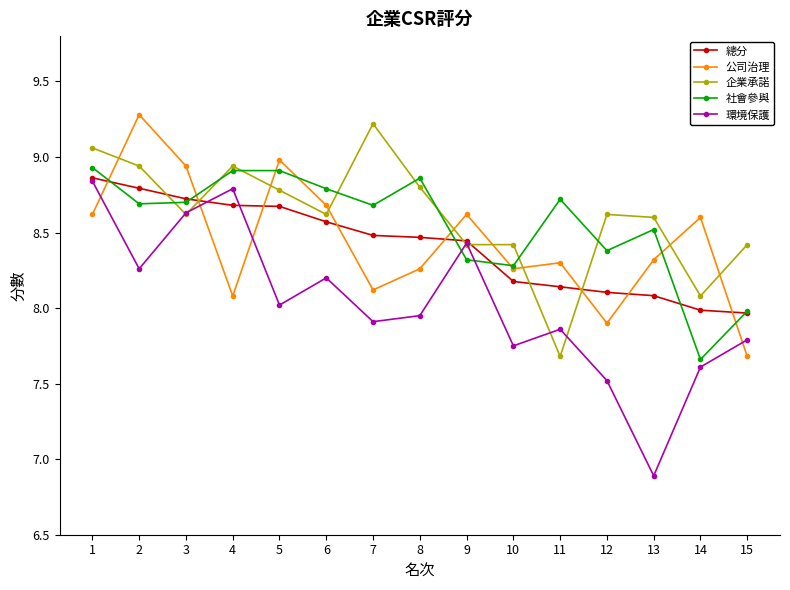

Is the value of 環境保護 at 12 greater than the value of 社會參與 at 6?

No